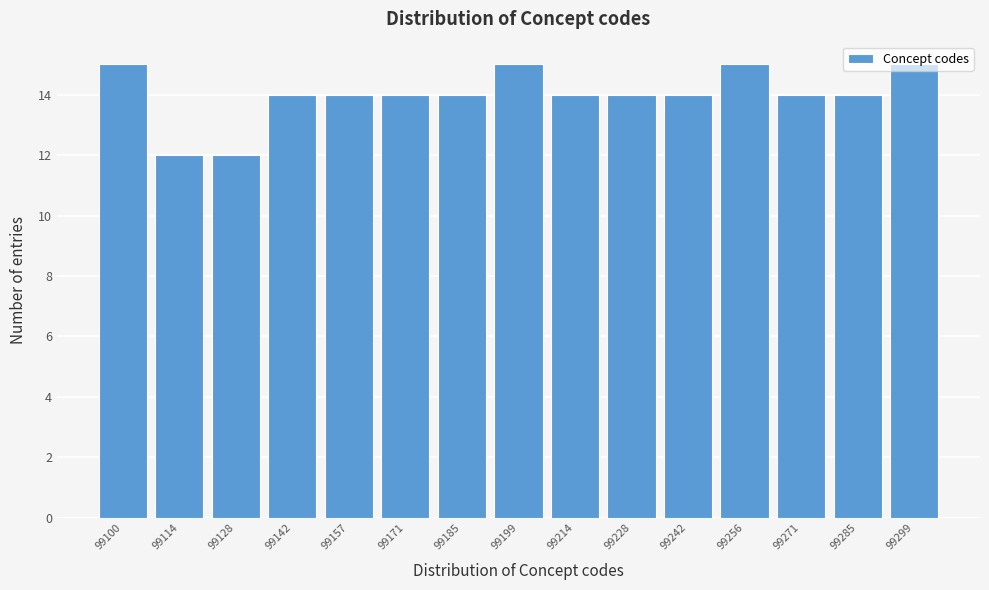

Is it true that the value at 99157 is 14?

True